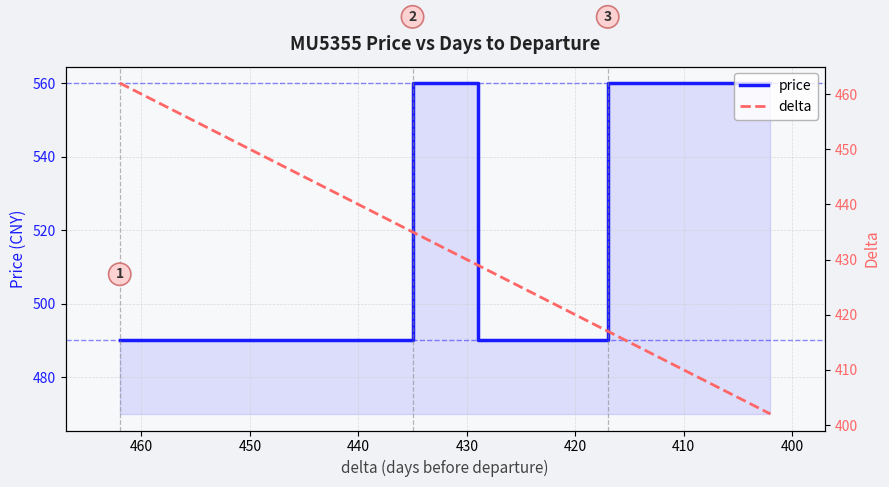

What are all the series names shown in the legend?

price, delta